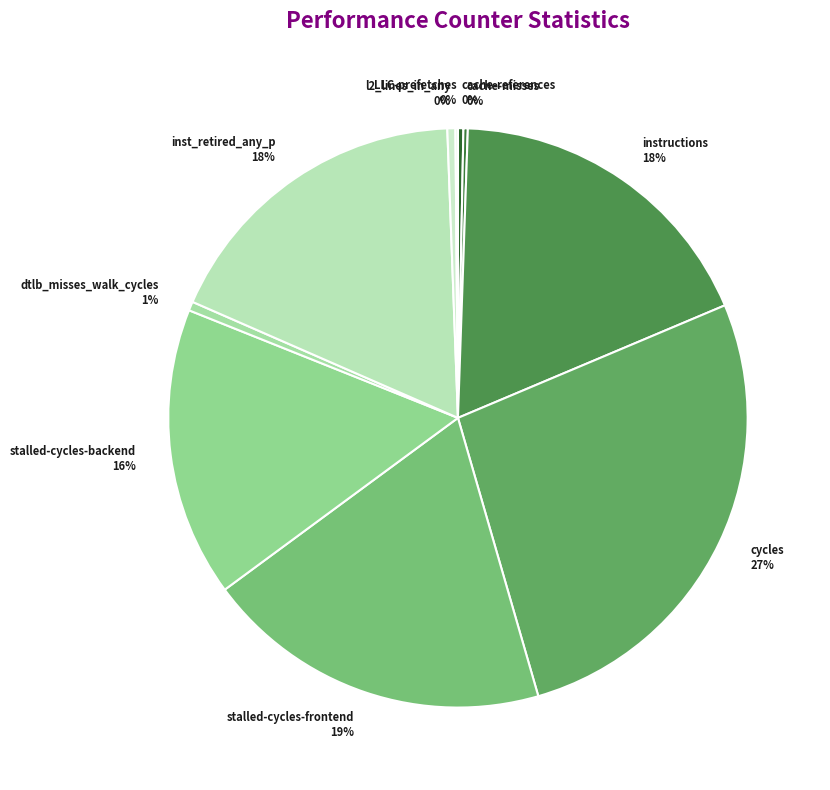

Combined, do dtlb_misses_walk_cycles 1% and cache-references 0% account for over 50%?

No